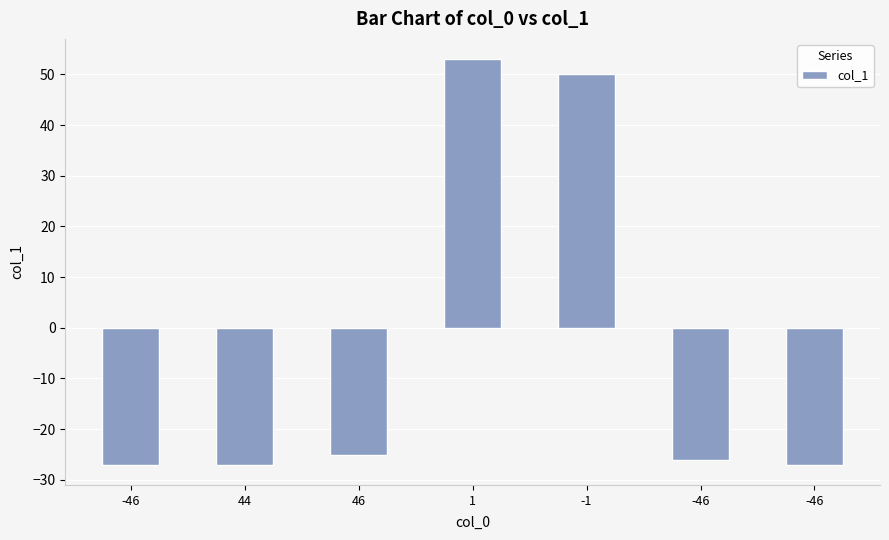

What is the sum of the values at -46 and -1?

23